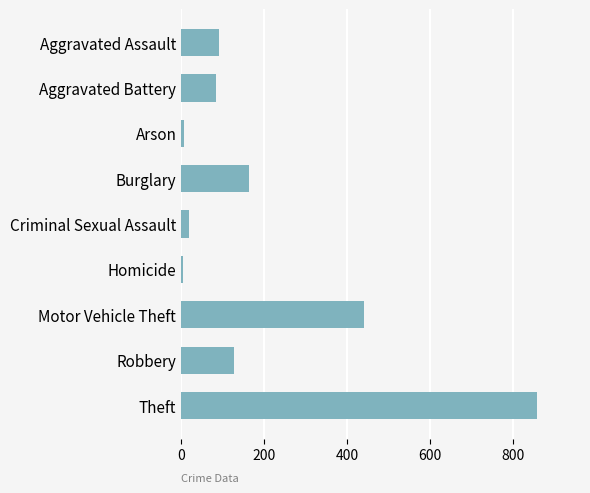

How many bars are there in total?

9